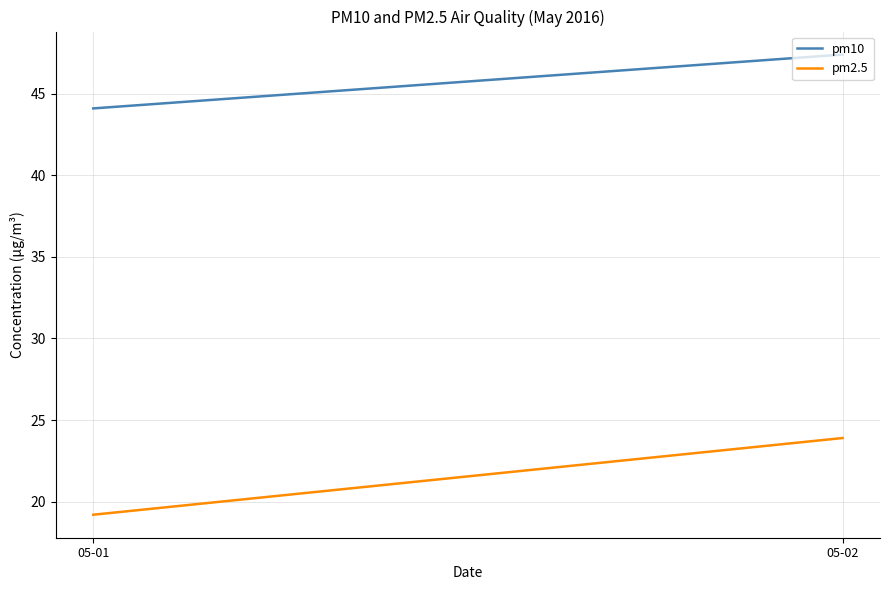

How many lines are shown in the chart?

2